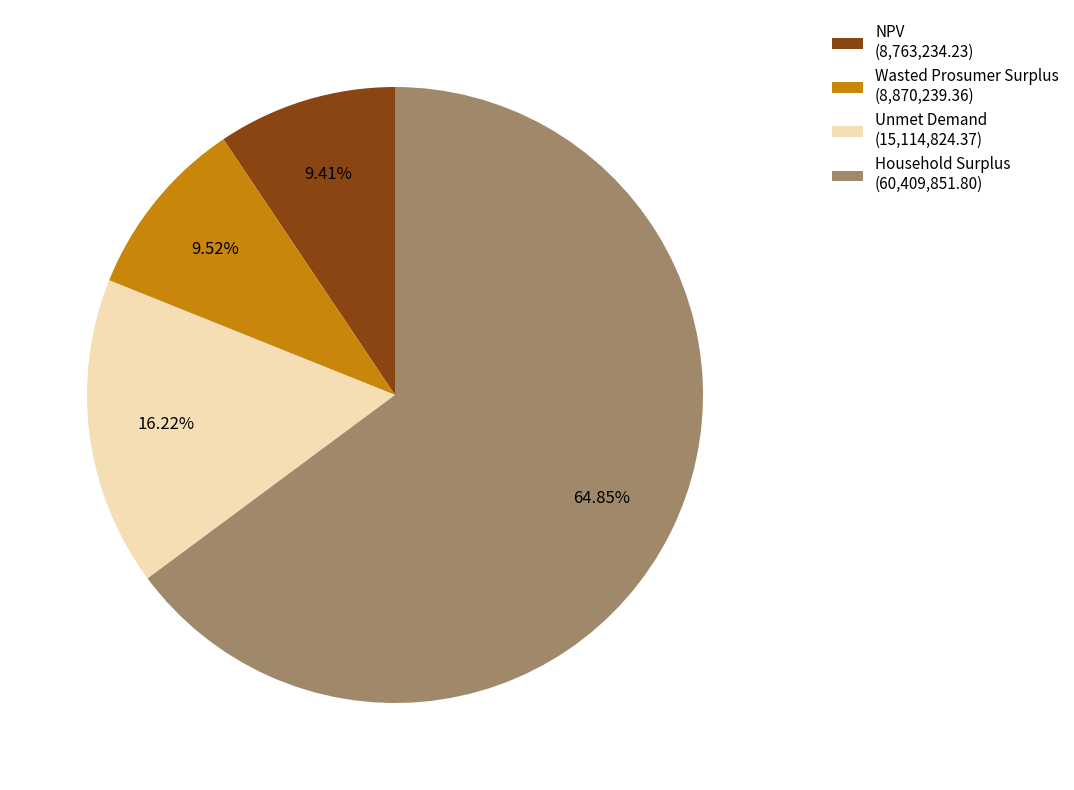

What is the ratio of the value at Household Surplus (60,409,851.80) to the value at Wasted Prosumer Surplus (8,870,239.36)?

6.8